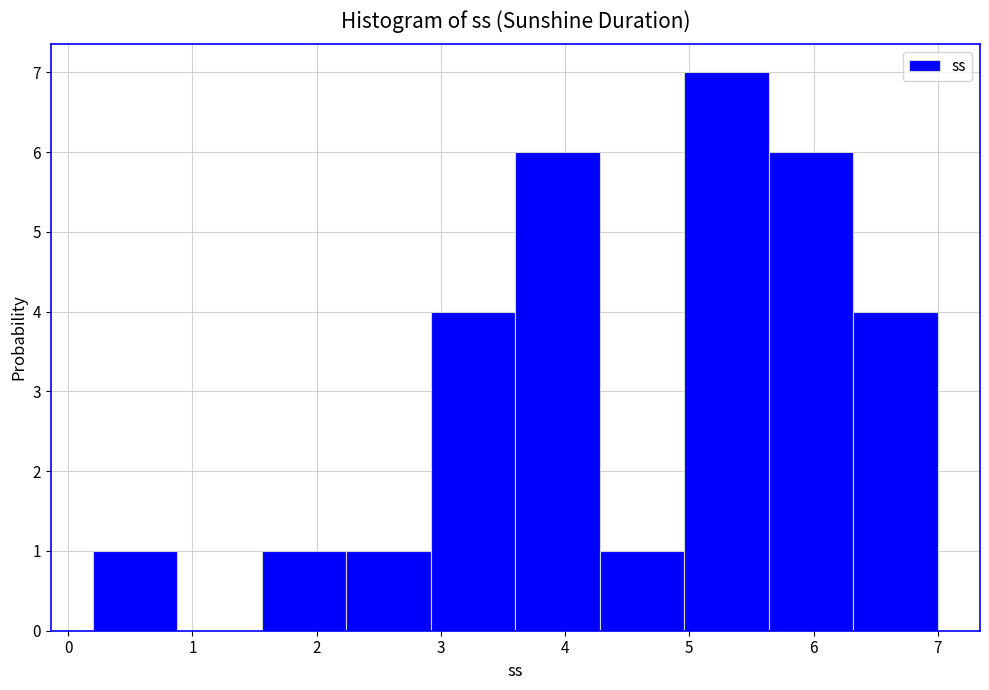

Reading left to right, transcribe this chart: for each bar, give the range it covers on the x-axis and its height. Neither the bar edges nor the heights are printed on the chart, so give them approximately, as read against the axes.

0.20 to 0.88: 1
0.88 to 1.56: 0
1.56 to 2.24: 1
2.24 to 2.92: 1
2.92 to 3.60: 4
3.60 to 4.28: 6
4.28 to 4.96: 1
4.96 to 5.64: 7
5.64 to 6.32: 6
6.32 to 7.00: 4